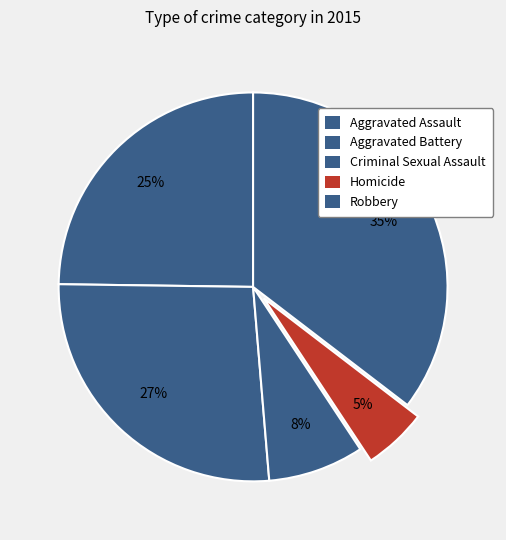

What percentage is the Criminal Sexual Assault slice, to the nearest percent?

8%